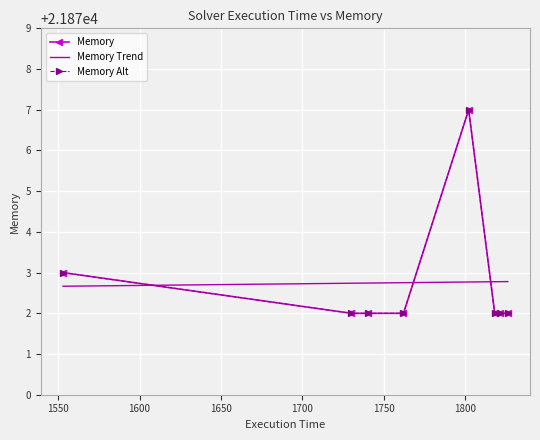

What is the value of the 2nd point from the left?

21872